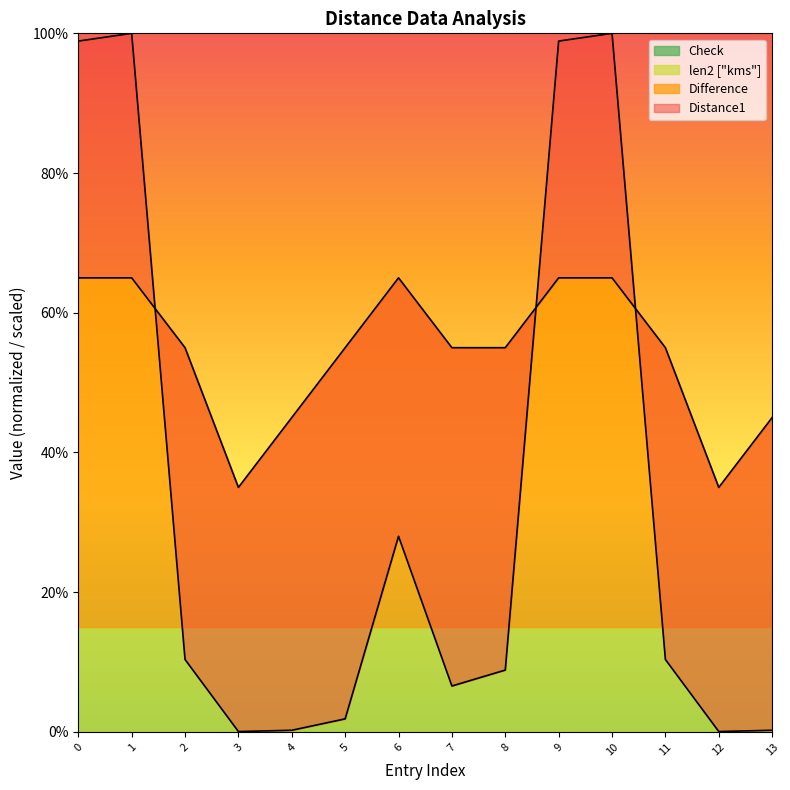

Is it true that Difference equals 36 at 7?

False